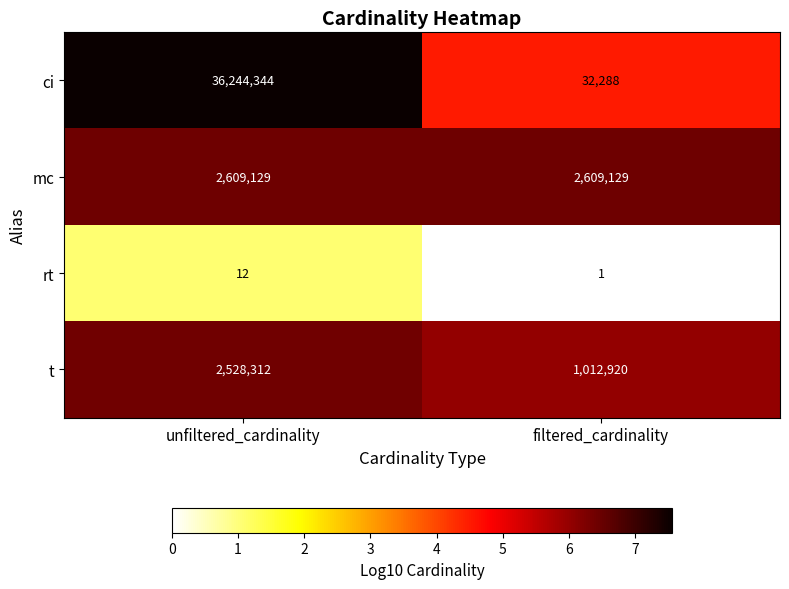

Reading right to left, extract all data points from this chart.

ci: 32288	36244344
mc: 2609129	2609129
rt: 1	12
t: 1012920	2528312